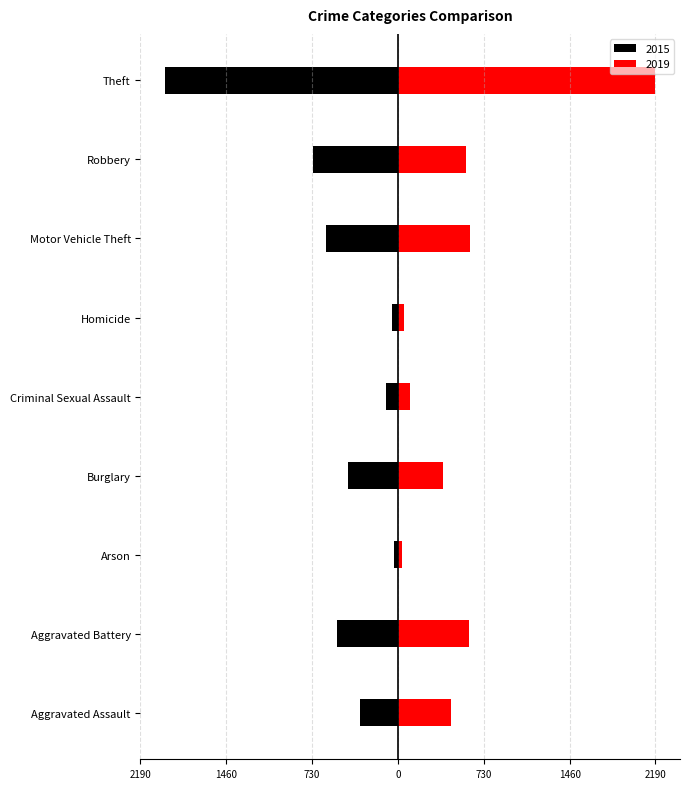

How many bars are there in each group?

2